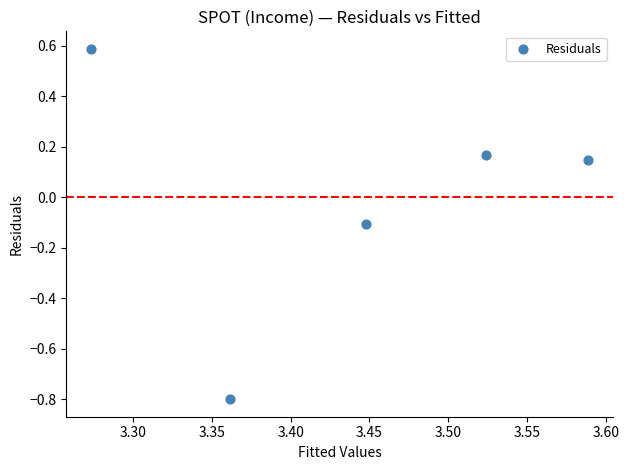

What is the range of Y values (max minus min)?

1.4